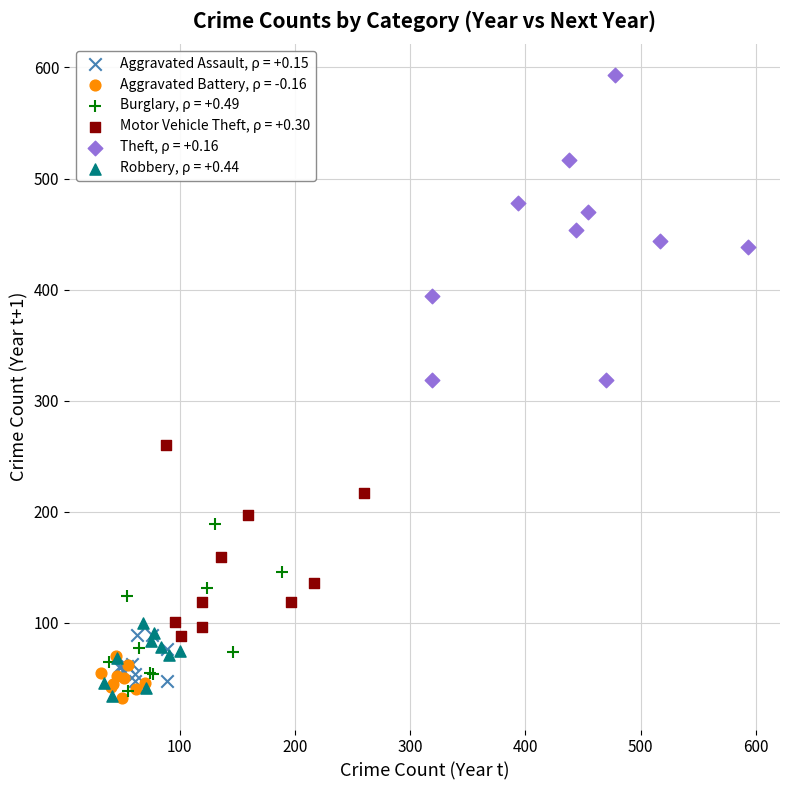

Which series has the largest Y range (max minus min)?

Theft, ρ = +0.16